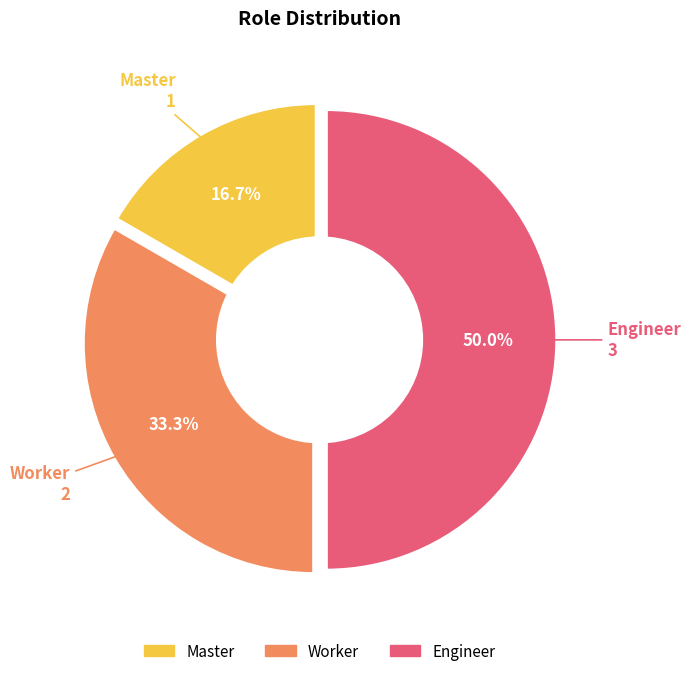

To the nearest percent, what is the combined percentage of Engineer and Master?

67%